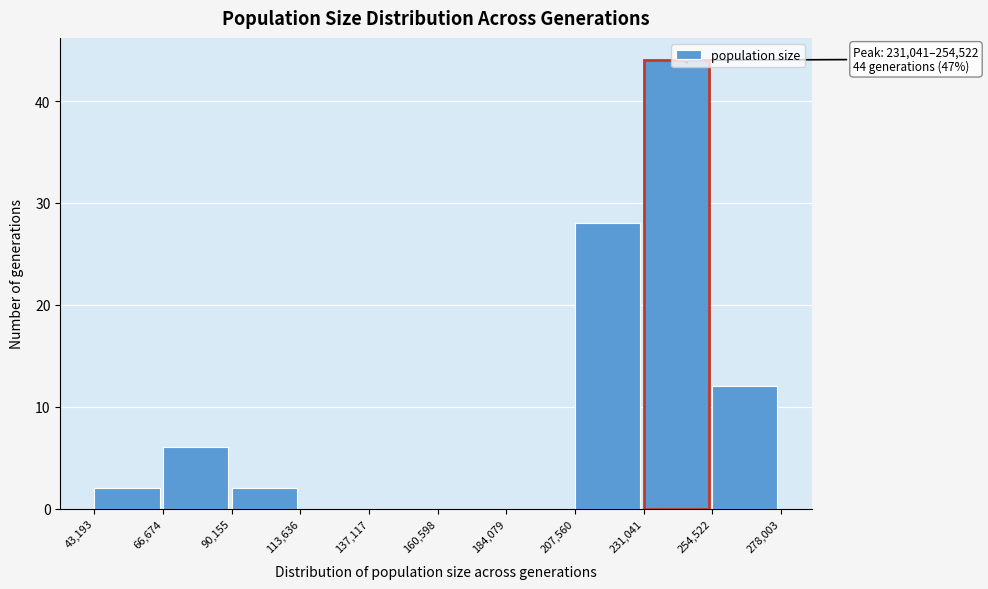

Which range on the x-axis has the tallest bar?

231,041 to 254,522